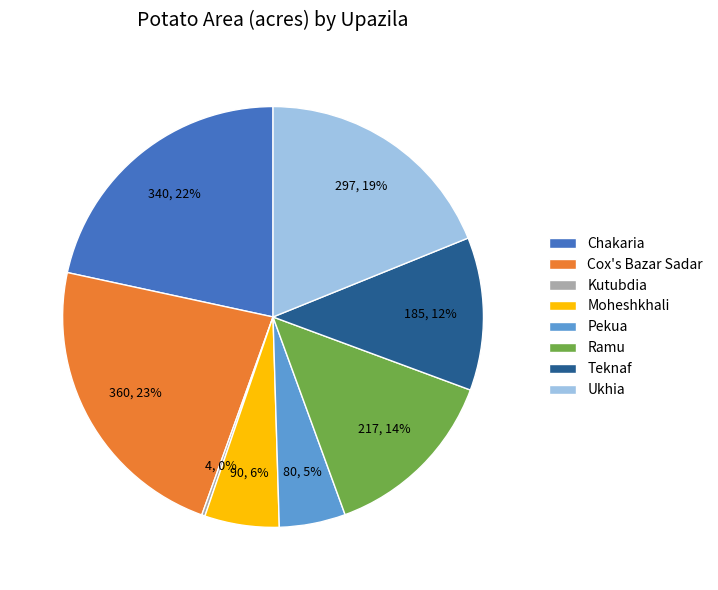

Is Pekua the majority of the pie?

No